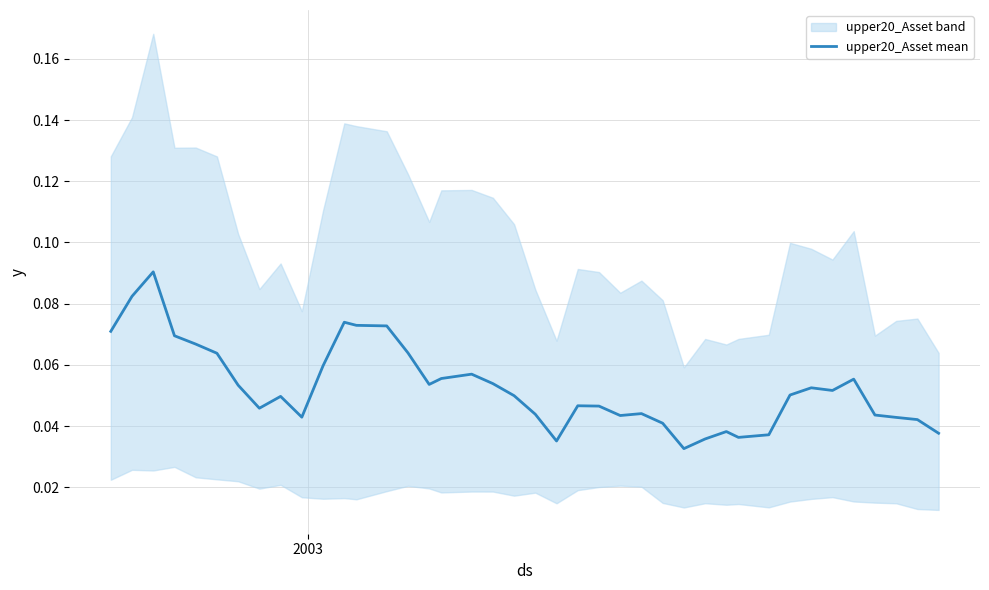

Is this an area chart (filled region under the line)?

No